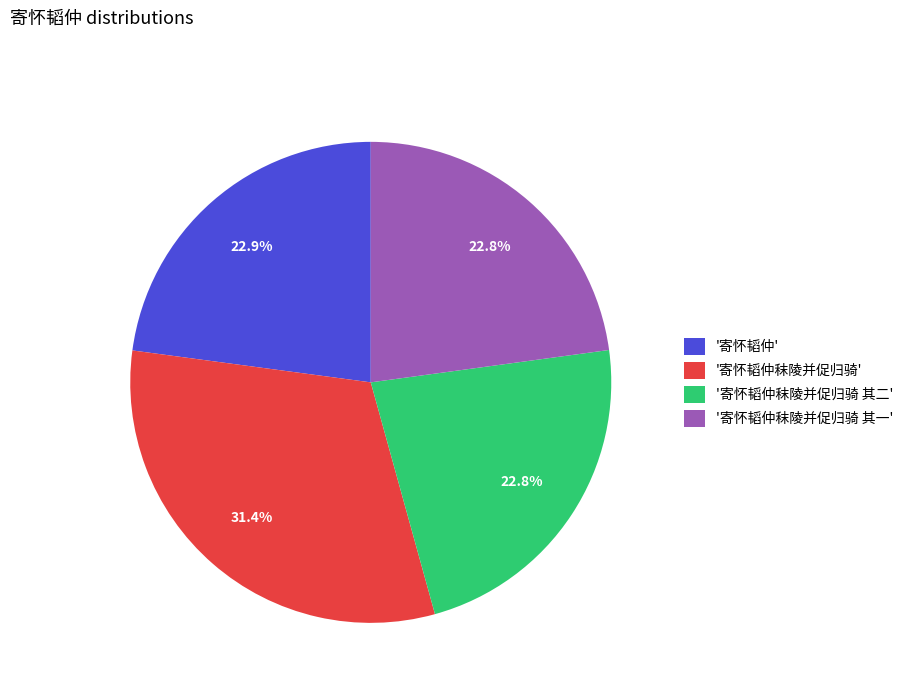

Count the number of slices in the pie.

4